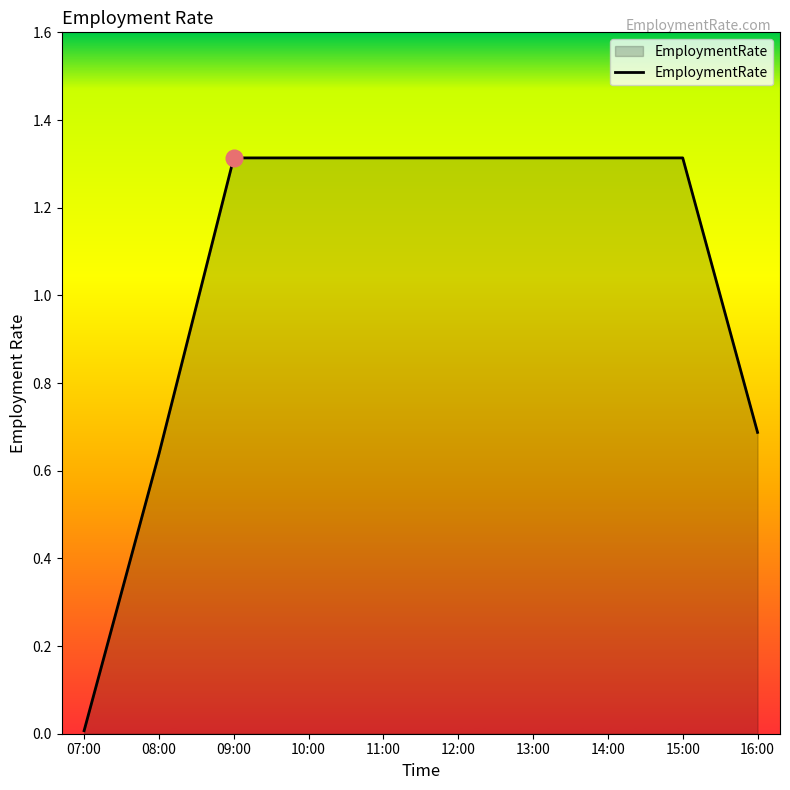

Does the chart have visible grid lines?

No